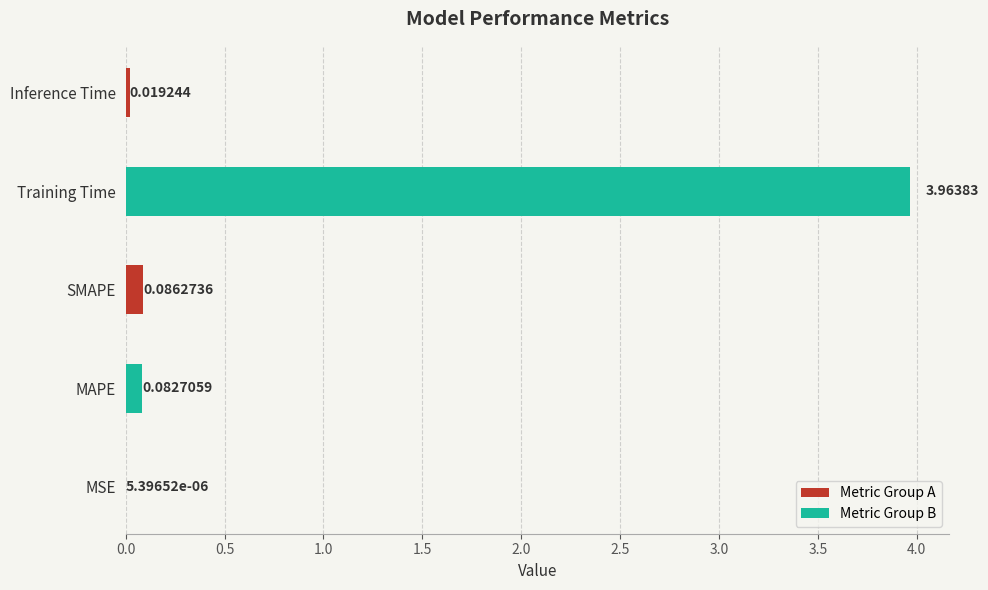

Which label corresponds to the largest value in the chart?

Training Time